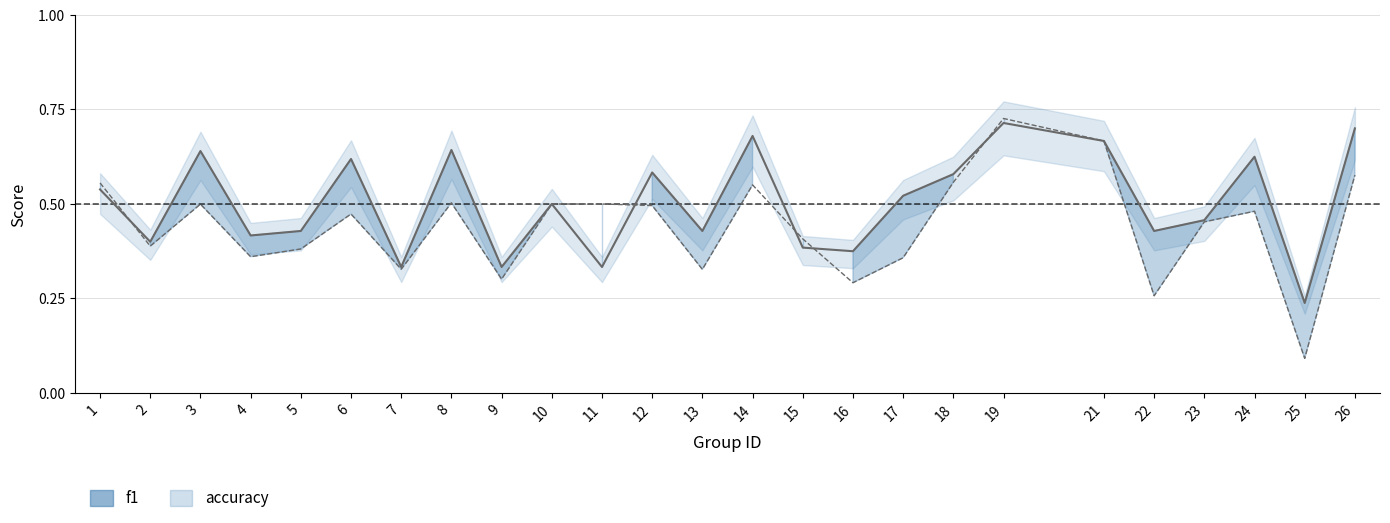

What is the approximate value of f1 at 18?

0.6